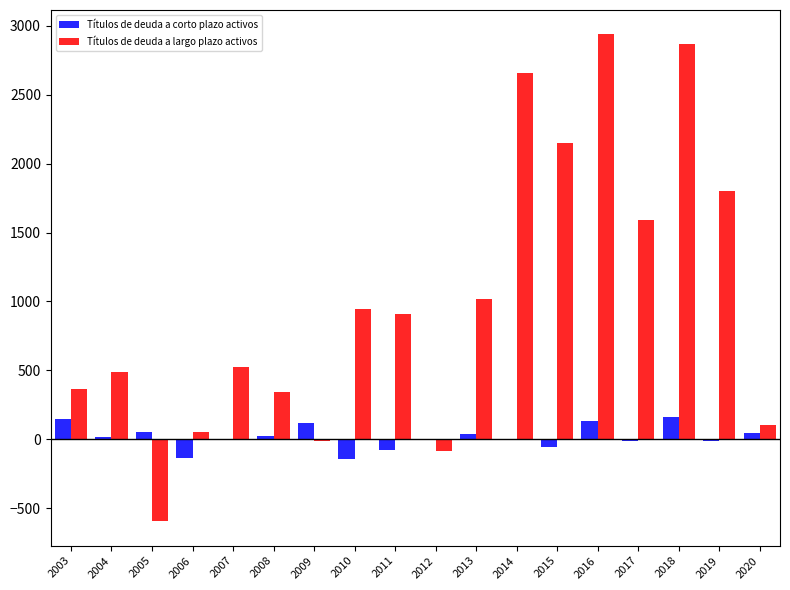

What is the highest value of the Títulos de deuda a largo plazo activos series?

2938